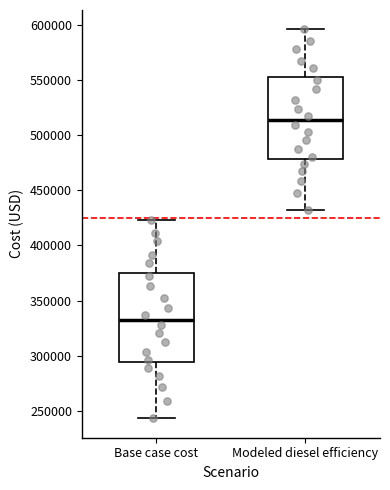

Reading left to right, transcribe this box plot: for each box, give where its median line is, the range the box spans, and where its two whiskers end, as read against the y-axis. The values are not printed on the chart, so give them approximately, as read against the axis.

Base case cost: median 330000, box 295000 to 375000, whiskers 245000 to 425000
Modeled diesel efficiency: median 515000, box 480000 to 550000, whiskers 430000 to 595000